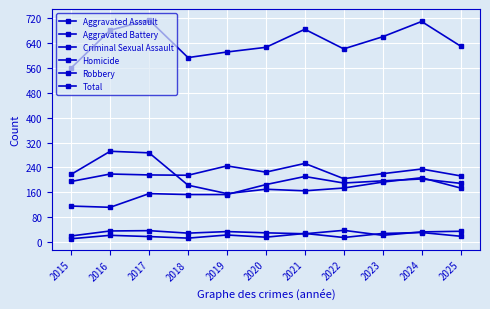

Which label corresponds to the smallest value in the chart?

2015